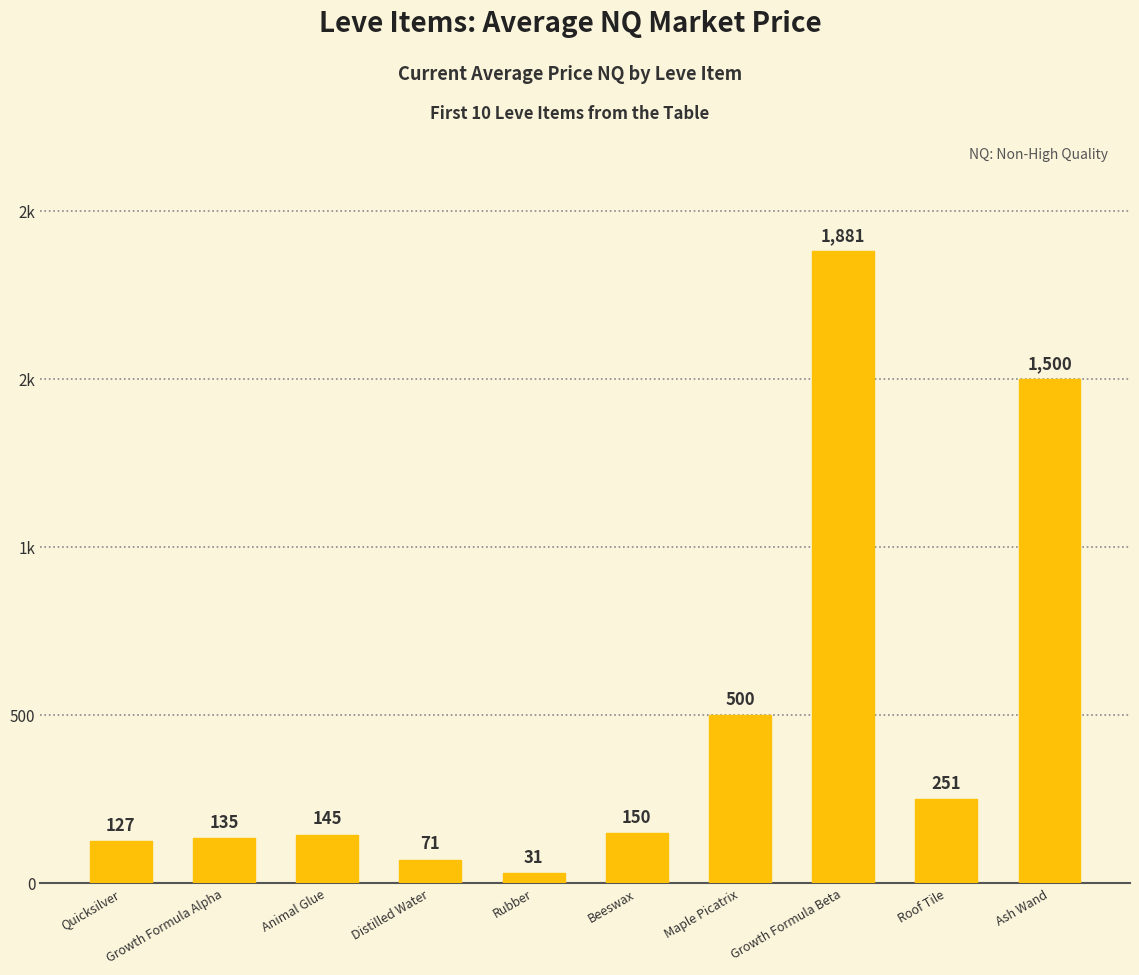

Reading left to right, what are all the values shown in this chart?

Quicksilver=126.7	Growth Formula Alpha=134.9	Animal Glue=144.9	Distilled Water=70.8	Rubber=31.3	Beeswax=150.0	Maple Picatrix=500.0	Growth Formula Beta=1881.2	Roof Tile=251.0	Ash Wand=1500.0